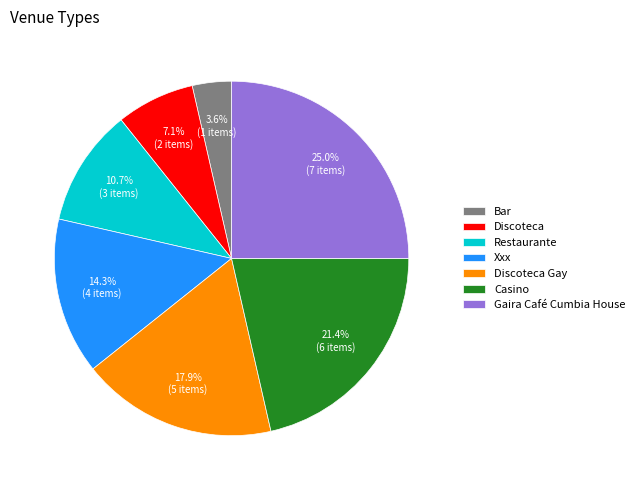

To the nearest percent, what is the difference between the largest and smallest slice percentages?

21%